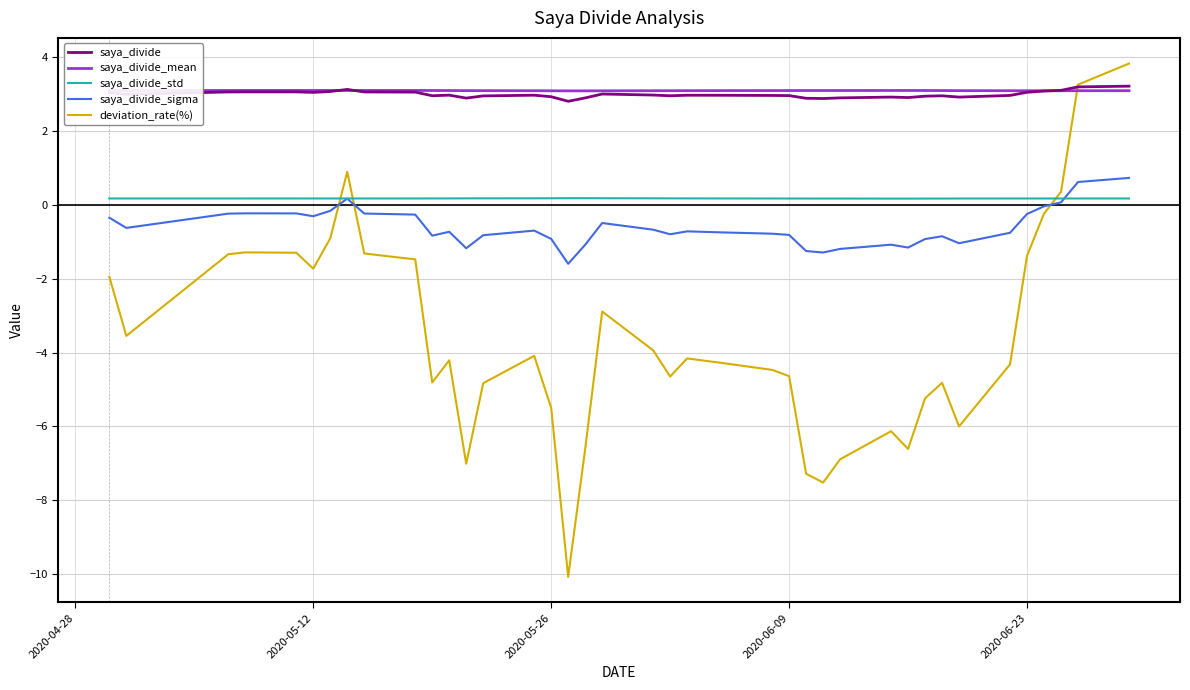

What are all the series names shown in the legend?

saya_divide, saya_divide_mean, saya_divide_std, saya_divide_sigma, deviation_rate(%)